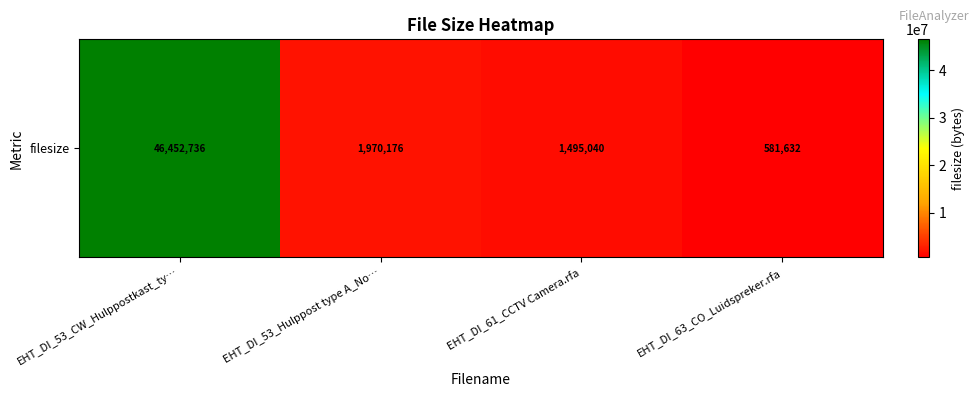

How many values exceed 1970176?

1